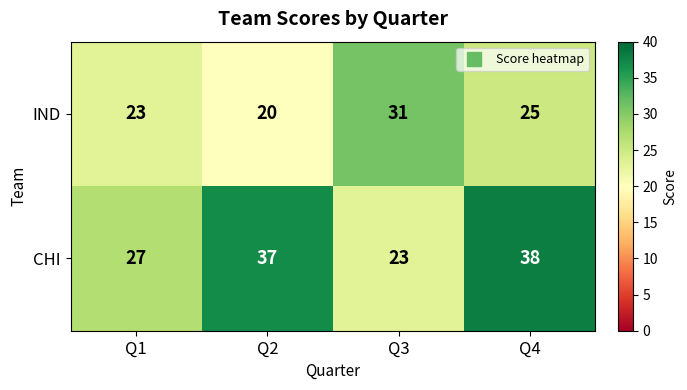

What is the difference between the CHI values at Q1 and Q4?

11